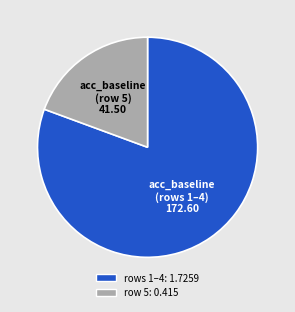

Does any single category account for the majority?

Yes